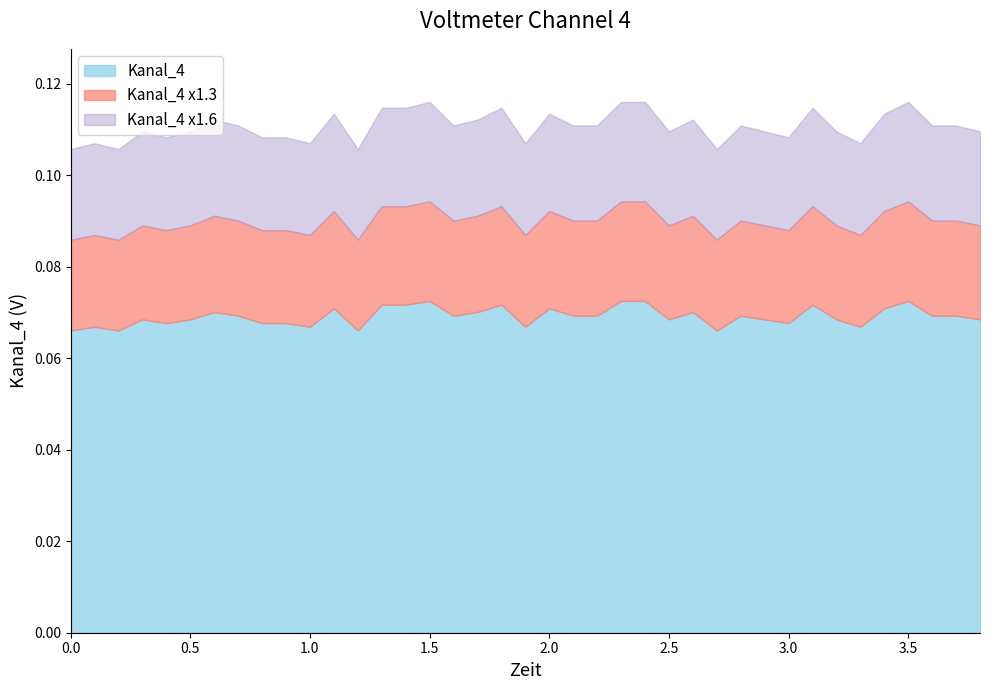

Between 3.1 and 3.0, which is larger?

3.1